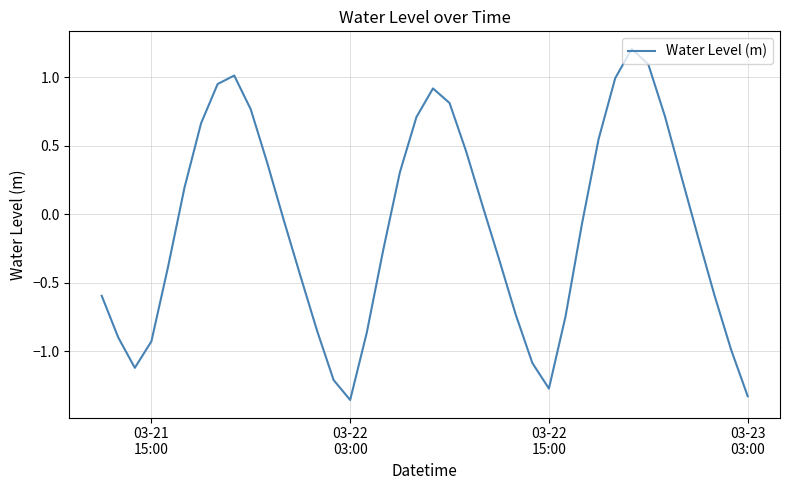

What is the greatest value displayed?

1.2